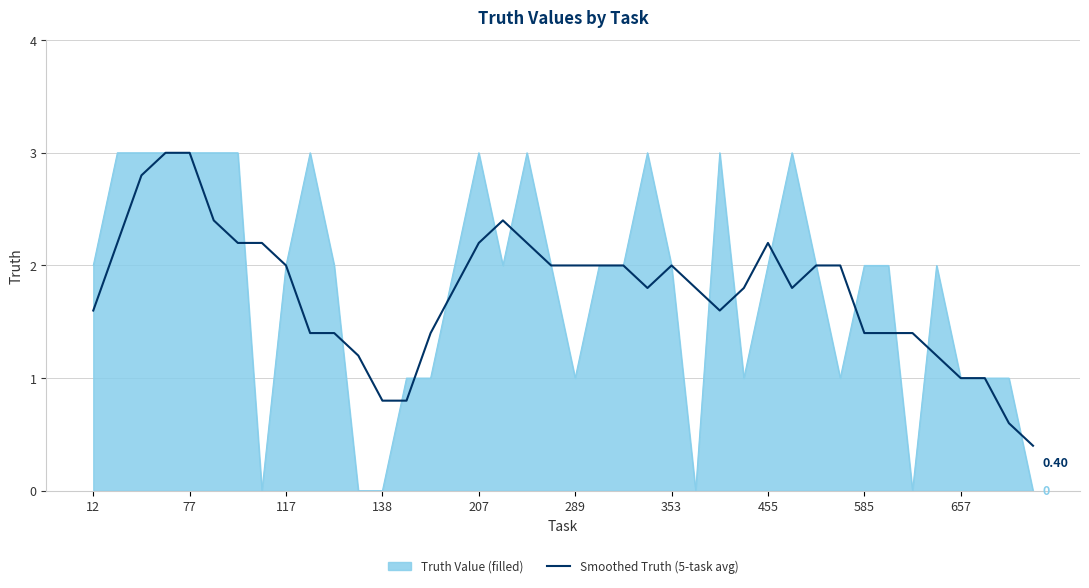

Which series has the largest range (max minus min)?

Truth Value (filled)